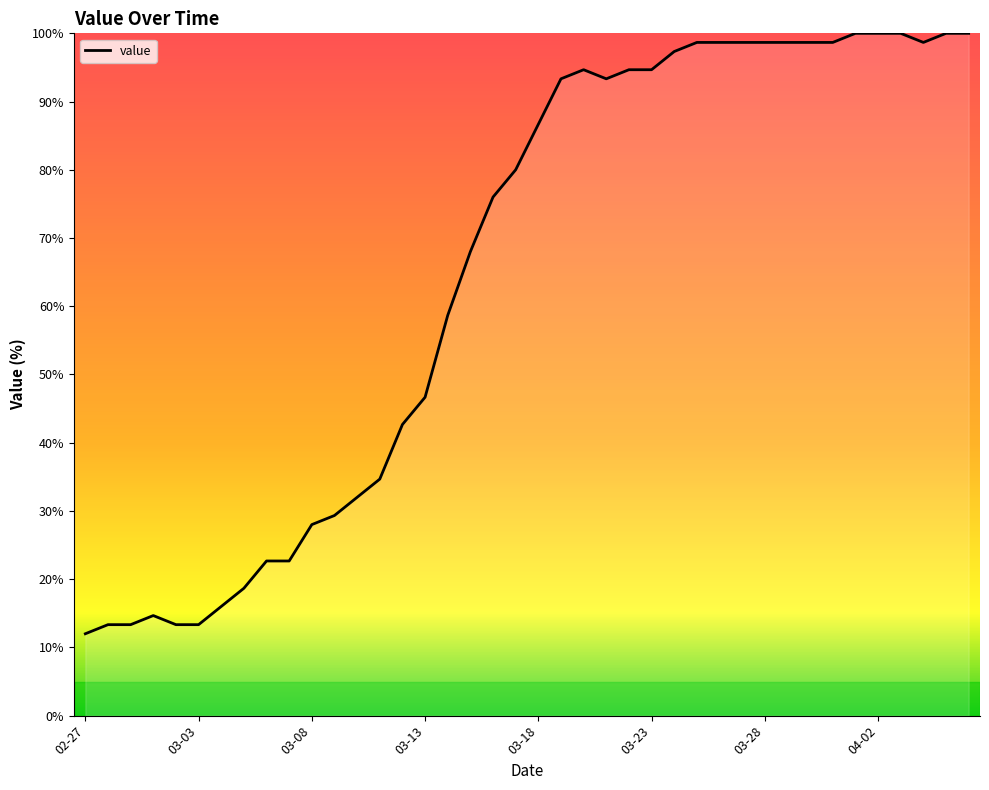

How many lines are shown in the chart?

1